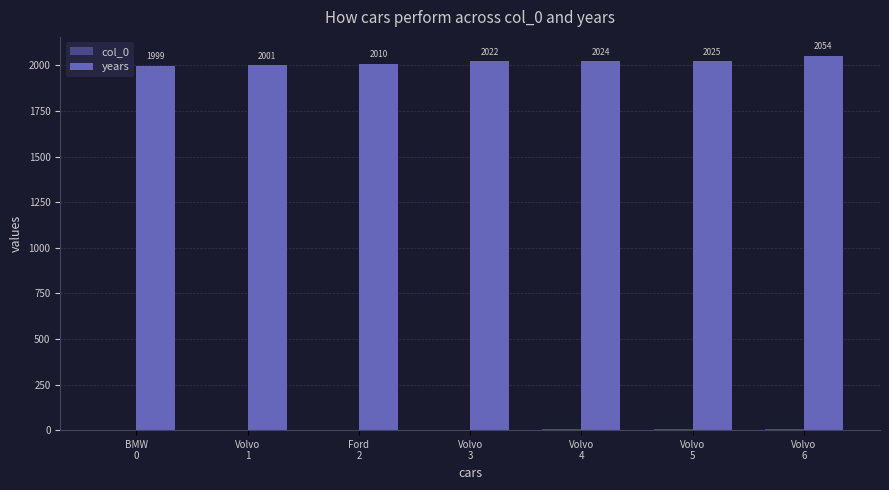

What is the greatest value displayed?

2054